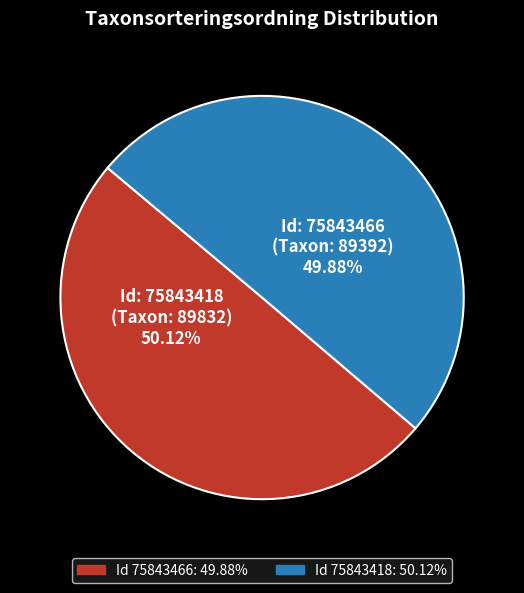

Does any single category account for the majority?

Yes